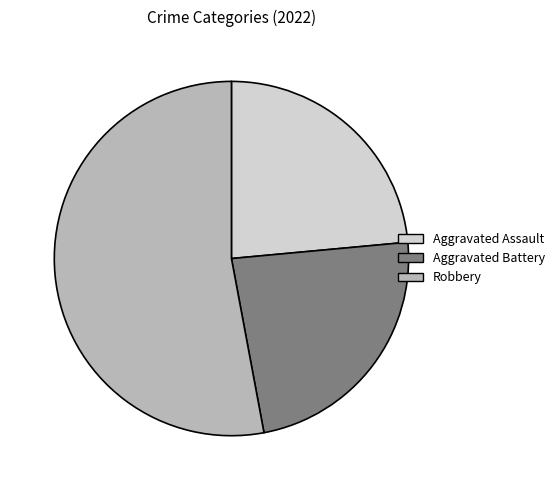

Approximately how many times larger is the value at Aggravated Assault compared to Aggravated Battery?

1.0